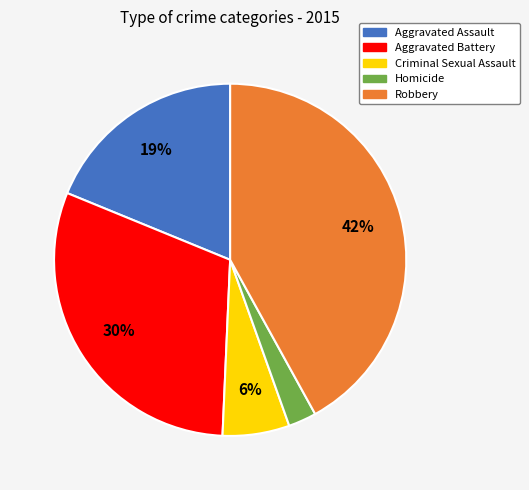

Count the number of slices in the pie.

5